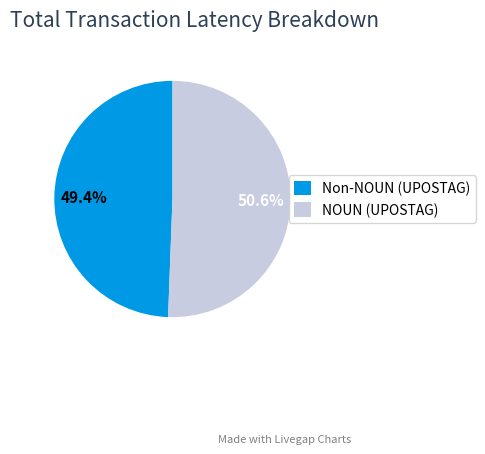

Which slice represents more than half of the pie?

NOUN (UPOSTAG)